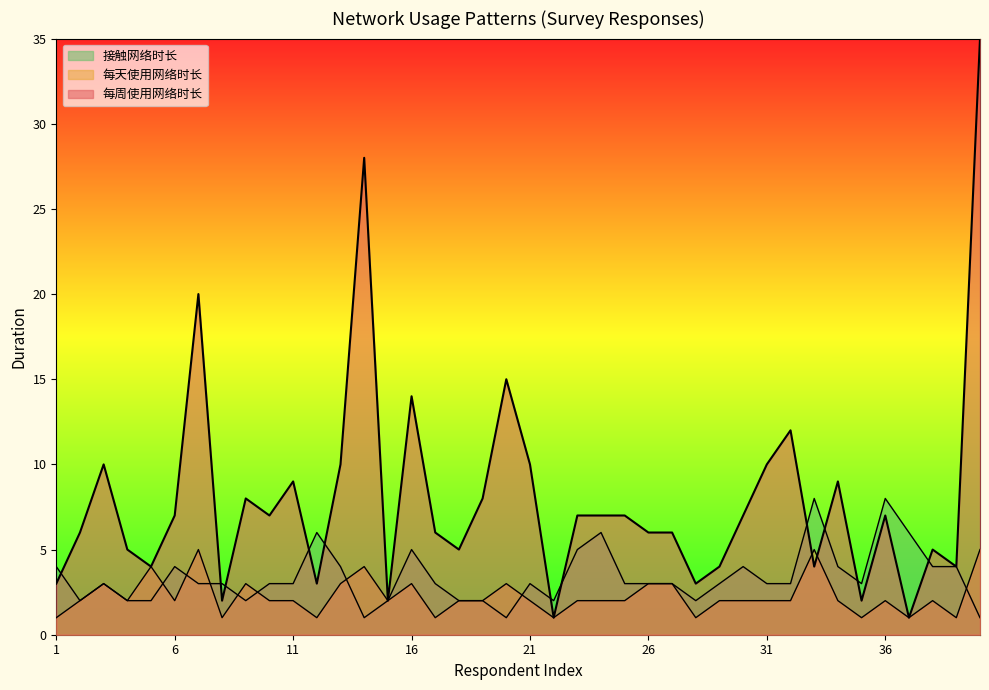

What is the difference between the maximum and minimum values in the 每天使用网络时长 series?

4